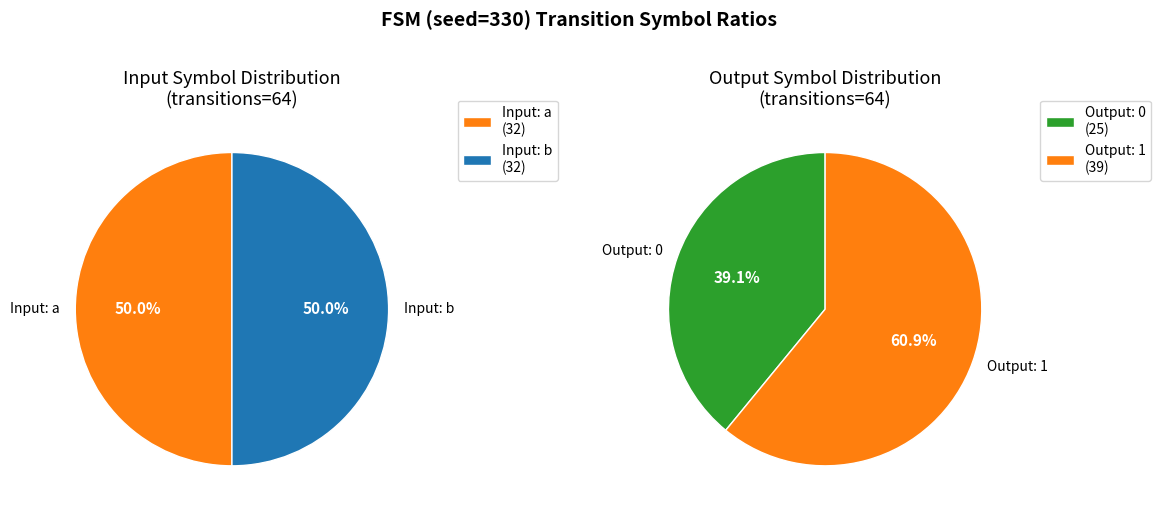

The output_1 slice represents 28% of the pie. True or false?

False